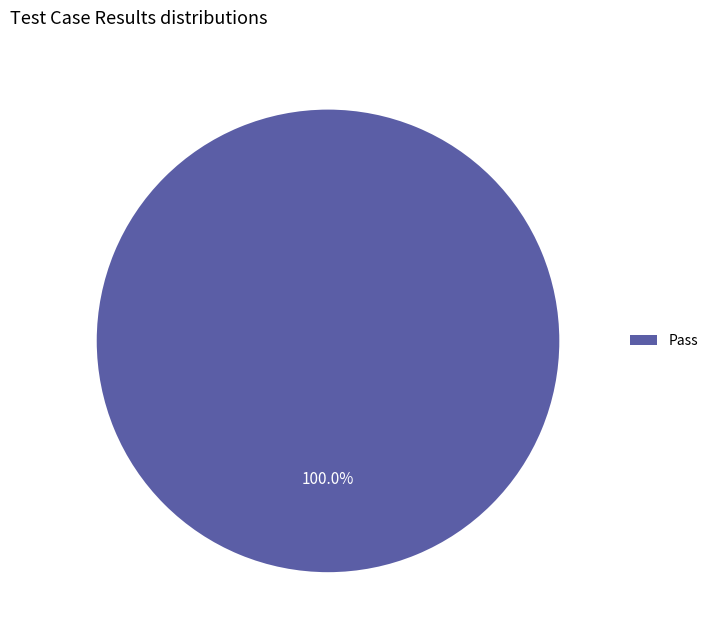

Rank the categories by value from lowest to highest.

Pass